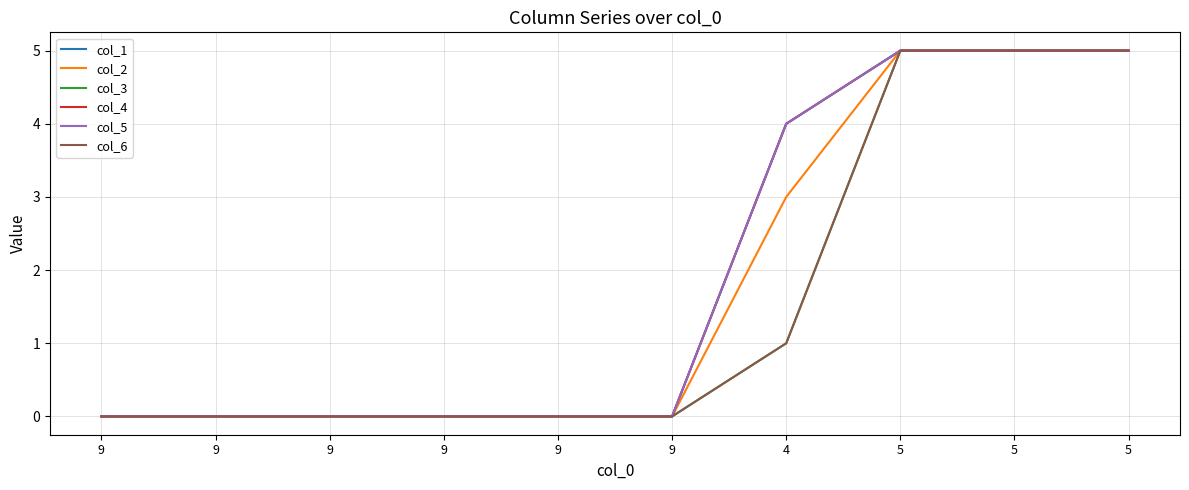

Does the chart have visible grid lines?

Yes